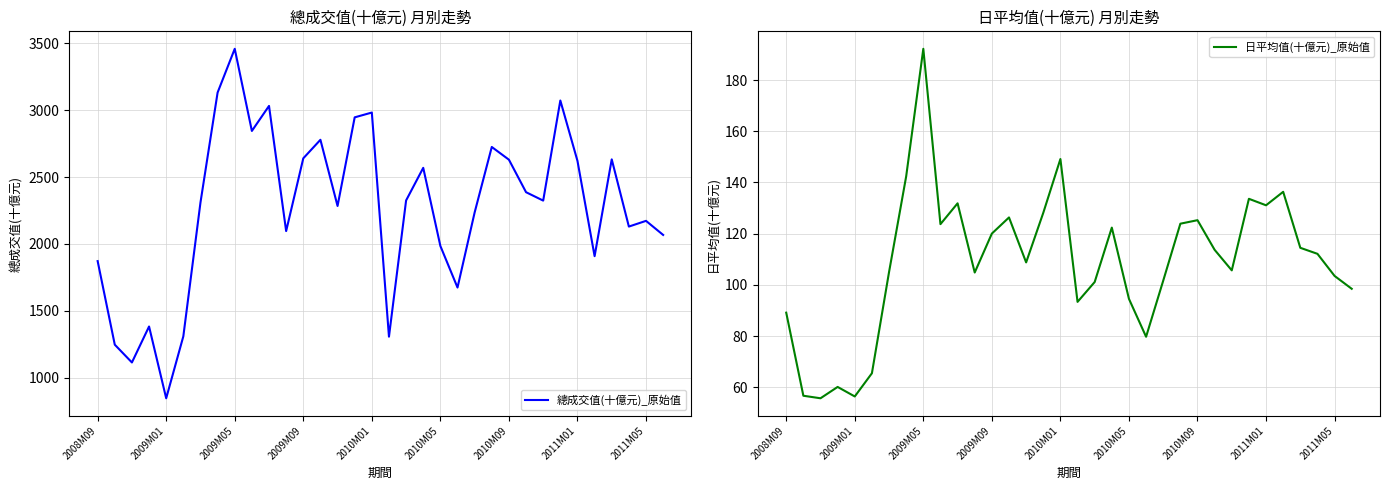

What is the value of the 日平均值(十億元)_原始值 point at the 4th from the left?

60.1